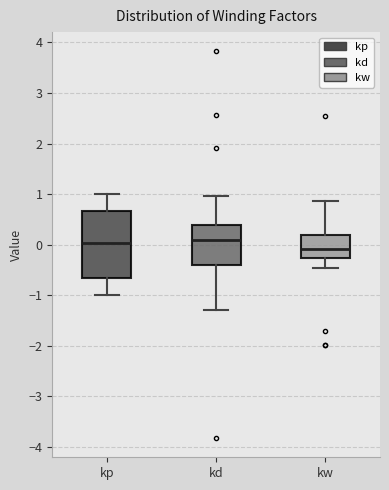

Reading left to right, transcribe this box plot: for each box, give where its median line is, the range the box spans, and where its two whiskers end, as read against the y-axis. The values are not printed on the chart, so give them approximately, as read against the axis.

kp: median 0.0, box -0.7 to 0.7, whiskers -1.0 to 1.0
kd: median 0.1, box -0.4 to 0.4, whiskers -1.3 to 1.0
kw: median -0.1, box -0.3 to 0.2, whiskers -0.5 to 0.9